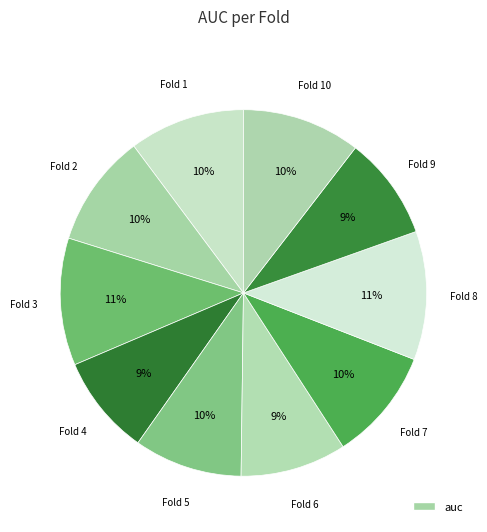

How many slices are in this pie chart?

10